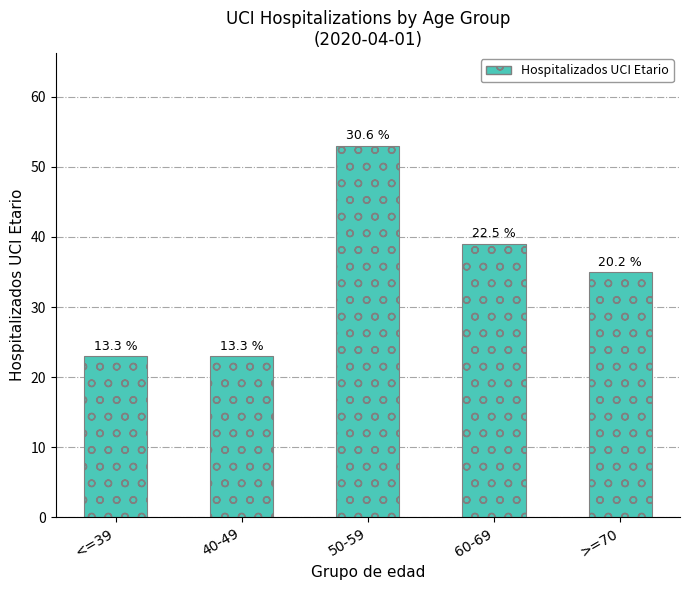

Count the values in the range 23 to 39.

4